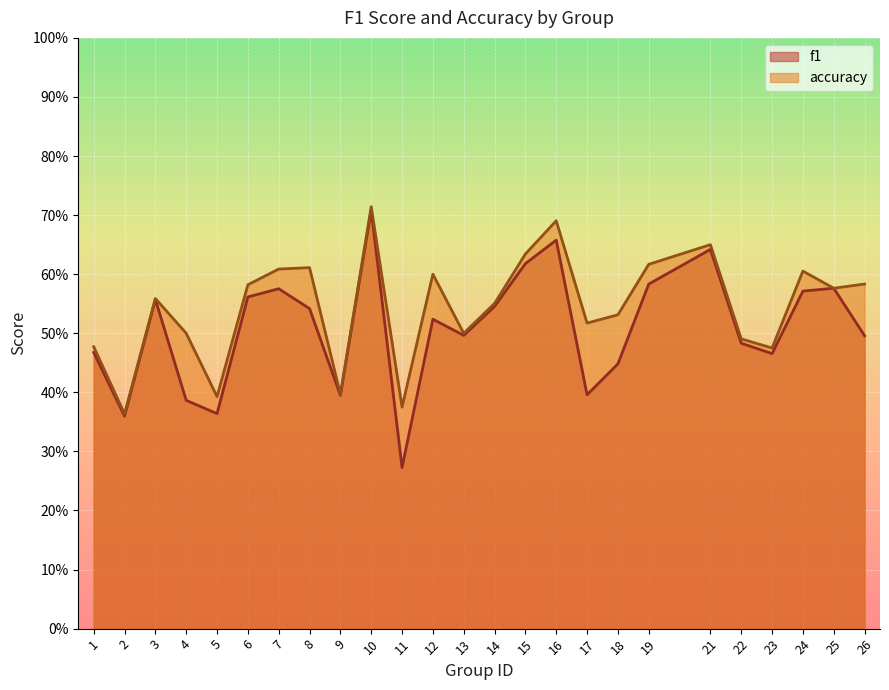

List the series in order of their overall mean, lowest first.

f1, accuracy